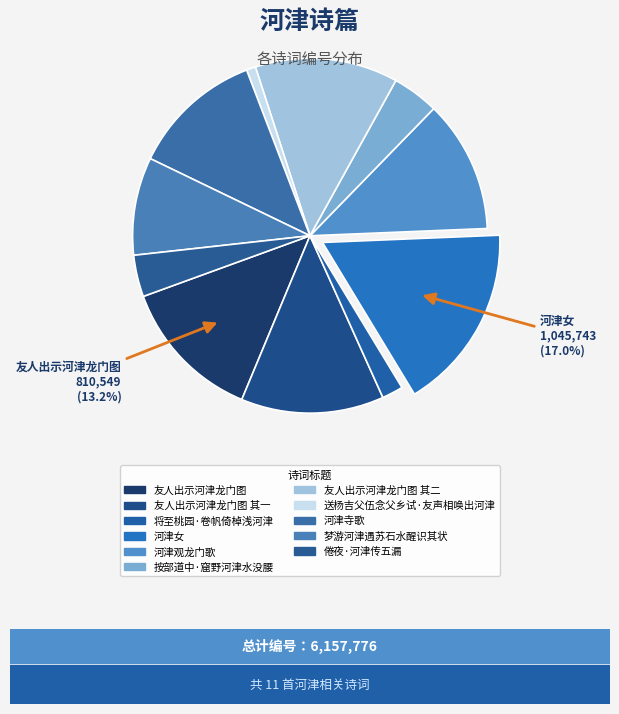

What is the change in value from 友人出示河津龙门图 其一 to 河津寺歌?

-61572